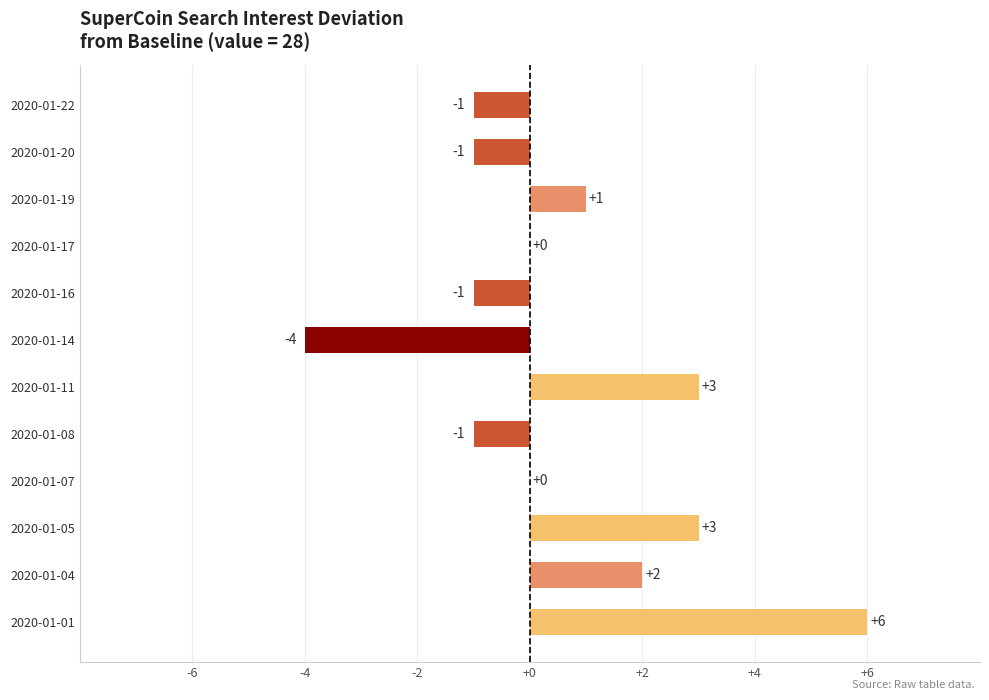

How many series are shown in this chart?

1